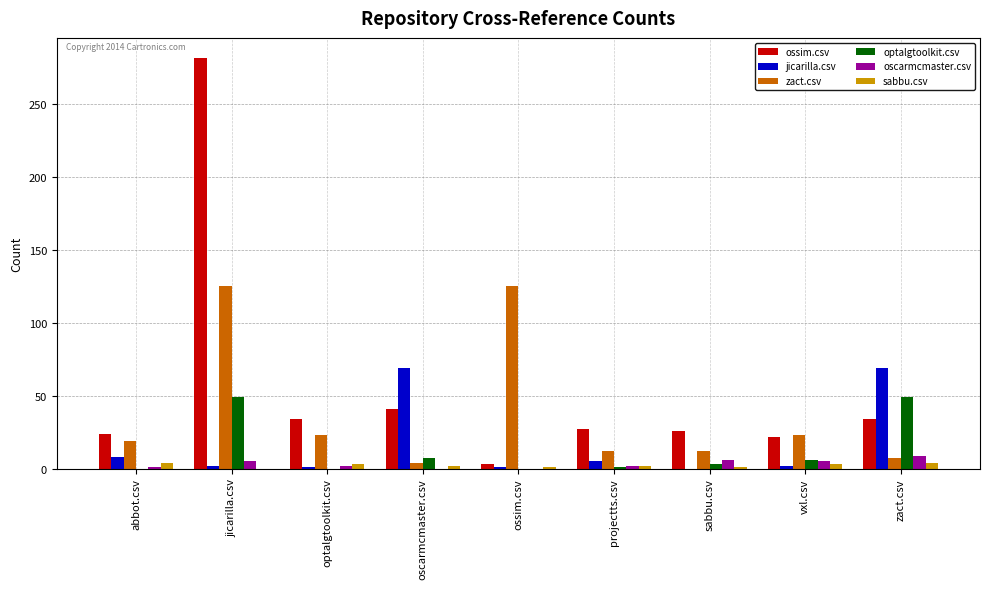

Which series changed the most between sabbu.csv and zact.csv?

jicarilla.csv